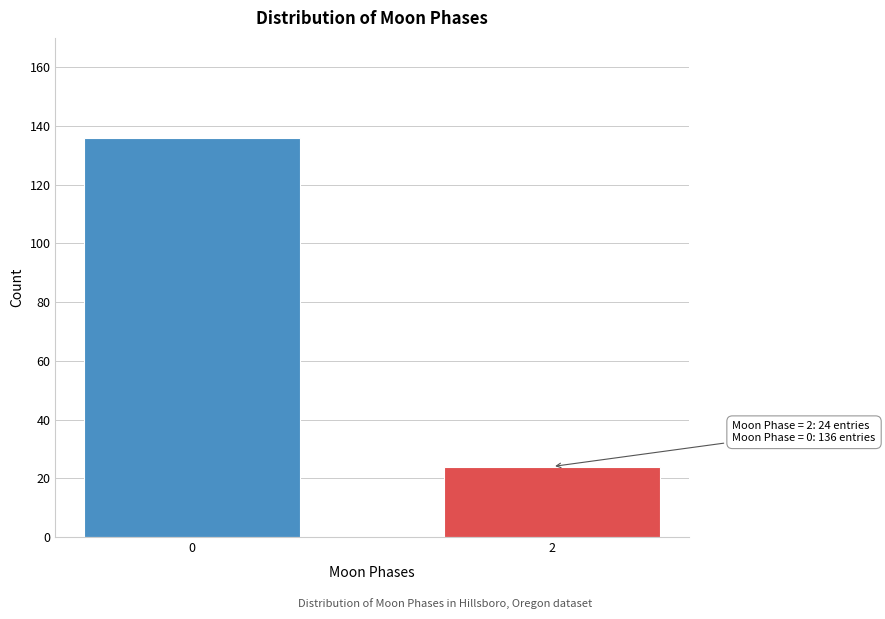

Reading left to right, extract all data points from this chart.

136	24